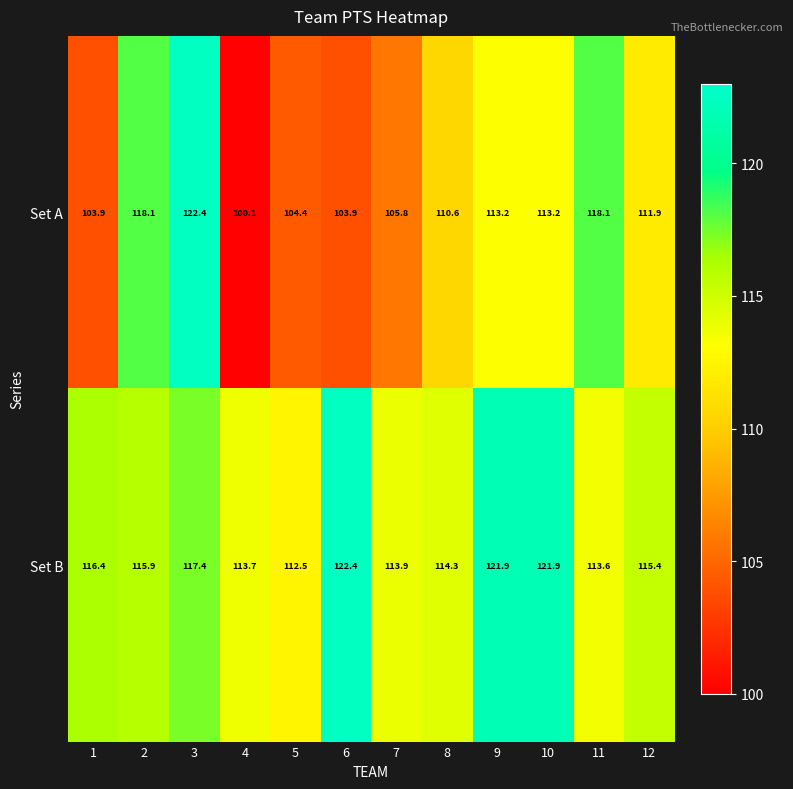

Reading left to right, transcribe all the data shown in this chart.

Set A: 1=103.9	2=118.1	3=122.4	4=100.1	5=104.4	6=103.9	7=105.8	8=110.6	9=113.2	10=113.2	11=118.1	12=111.9
Set B: 1=116.4	2=115.9	3=117.4	4=113.7	5=112.5	6=122.4	7=113.9	8=114.3	9=121.9	10=121.9	11=113.6	12=115.4